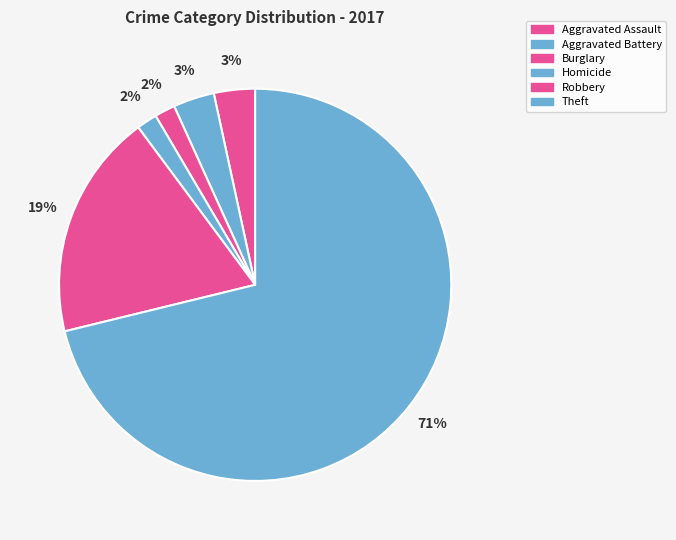

Is Theft the majority of the pie?

Yes